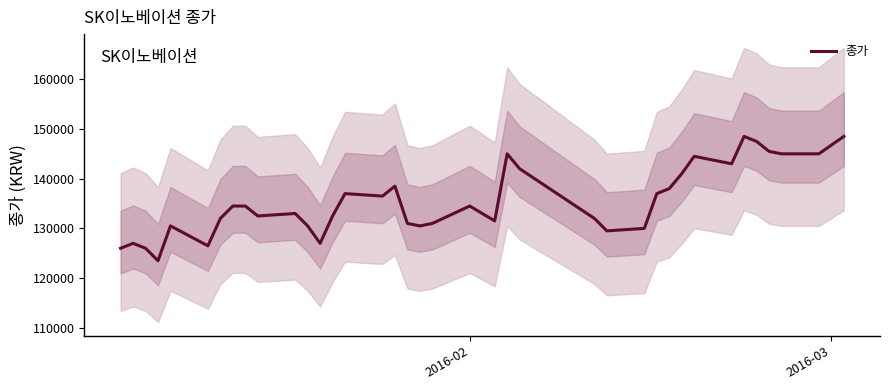

How many lines are shown in the chart?

1